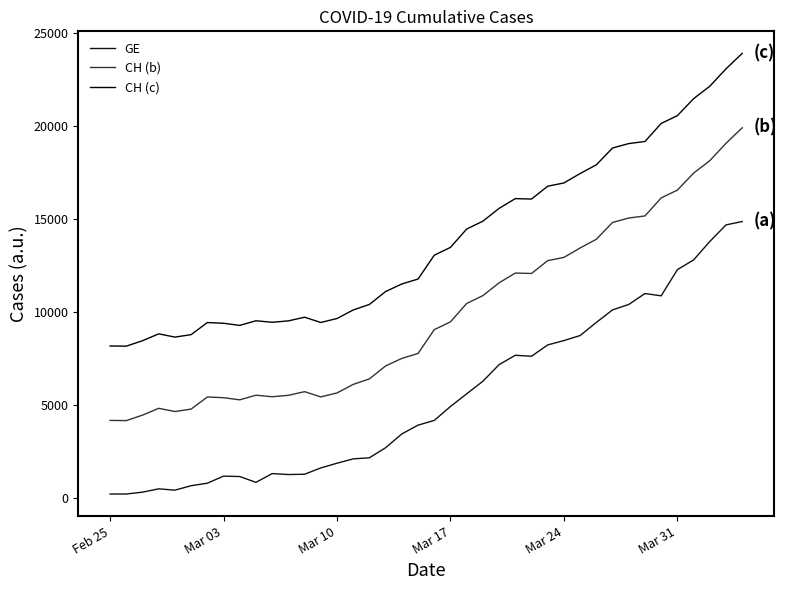

Does the chart display data point markers on the line(s)?

No